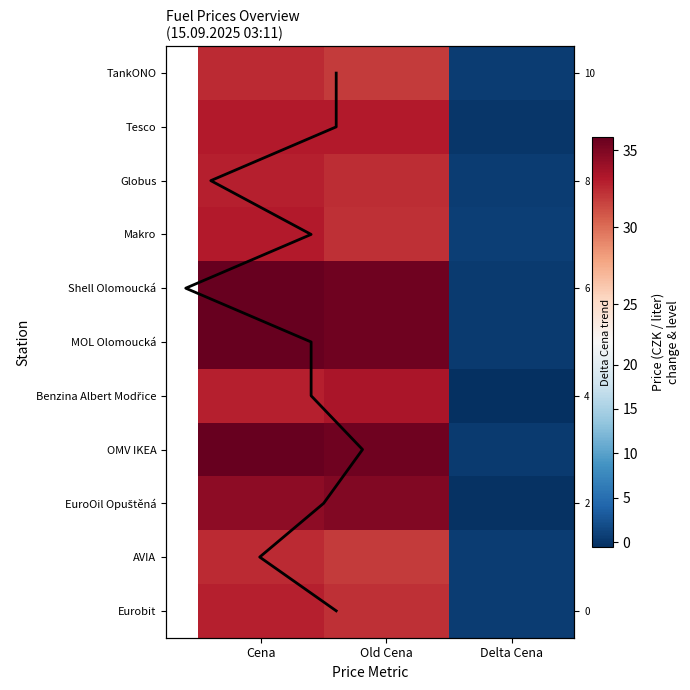

The OMV IKEA series shows 52.4 at Old Cena. True or false?

False